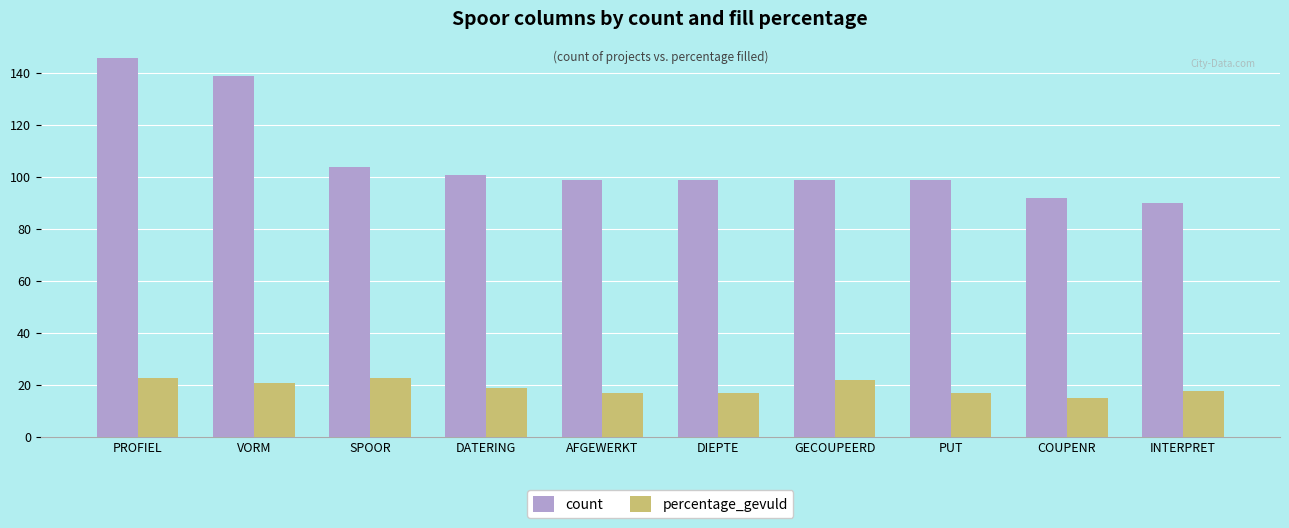

Reading left to right, transcribe all the data shown in this chart.

count: 146	139	104	101	99	99	99	99	92	90
percentage_gevuld: 23	21	23	19	17	17	22	17	15	18